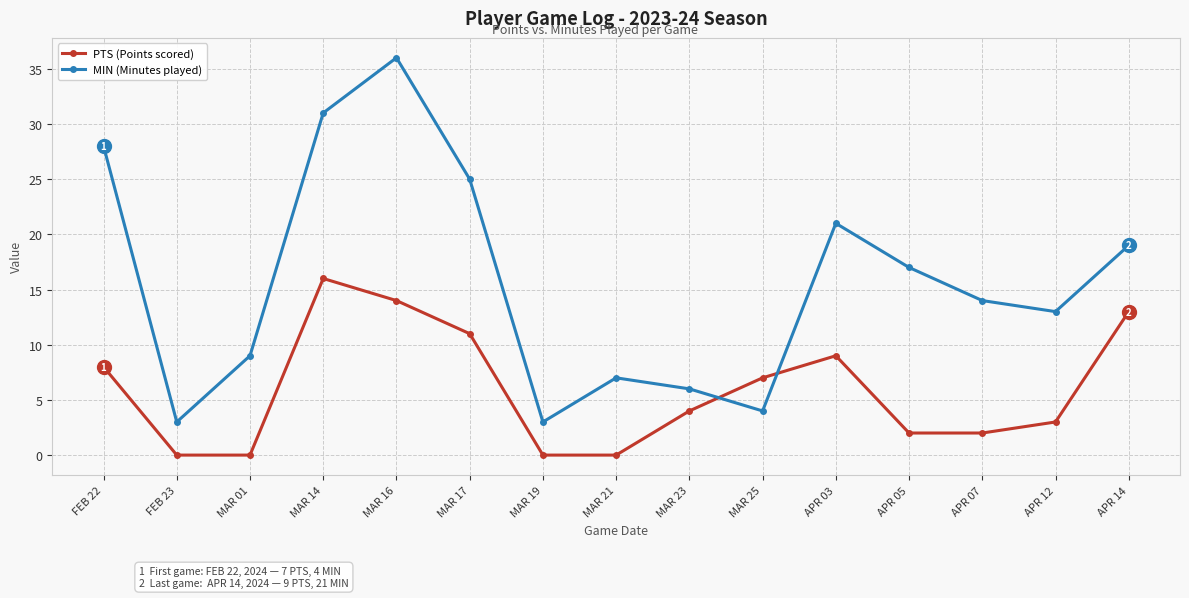

At how many categories does at least one series exceed 34?

1